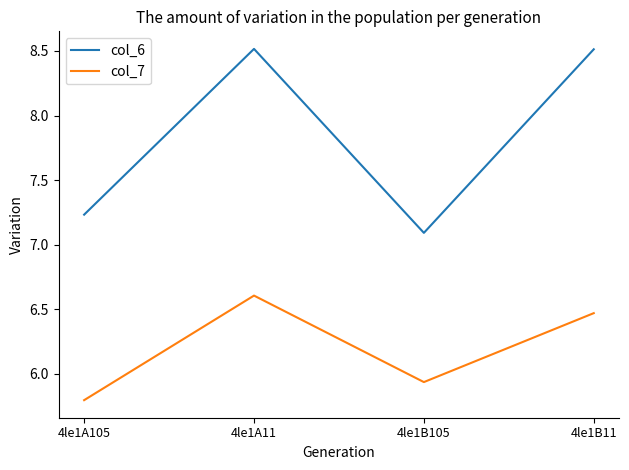

What position from the left is 4le1A105?

1